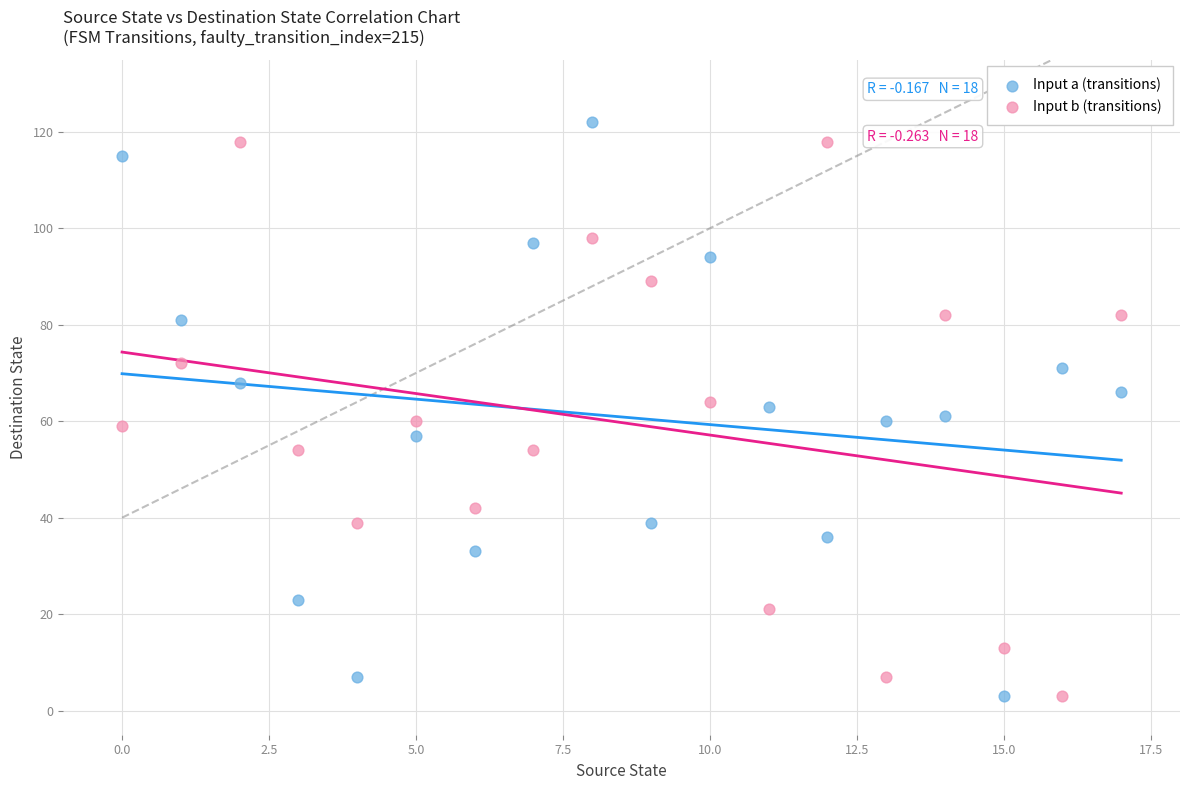

What are all the series names shown in the legend?

Input a (transitions), Input b (transitions)